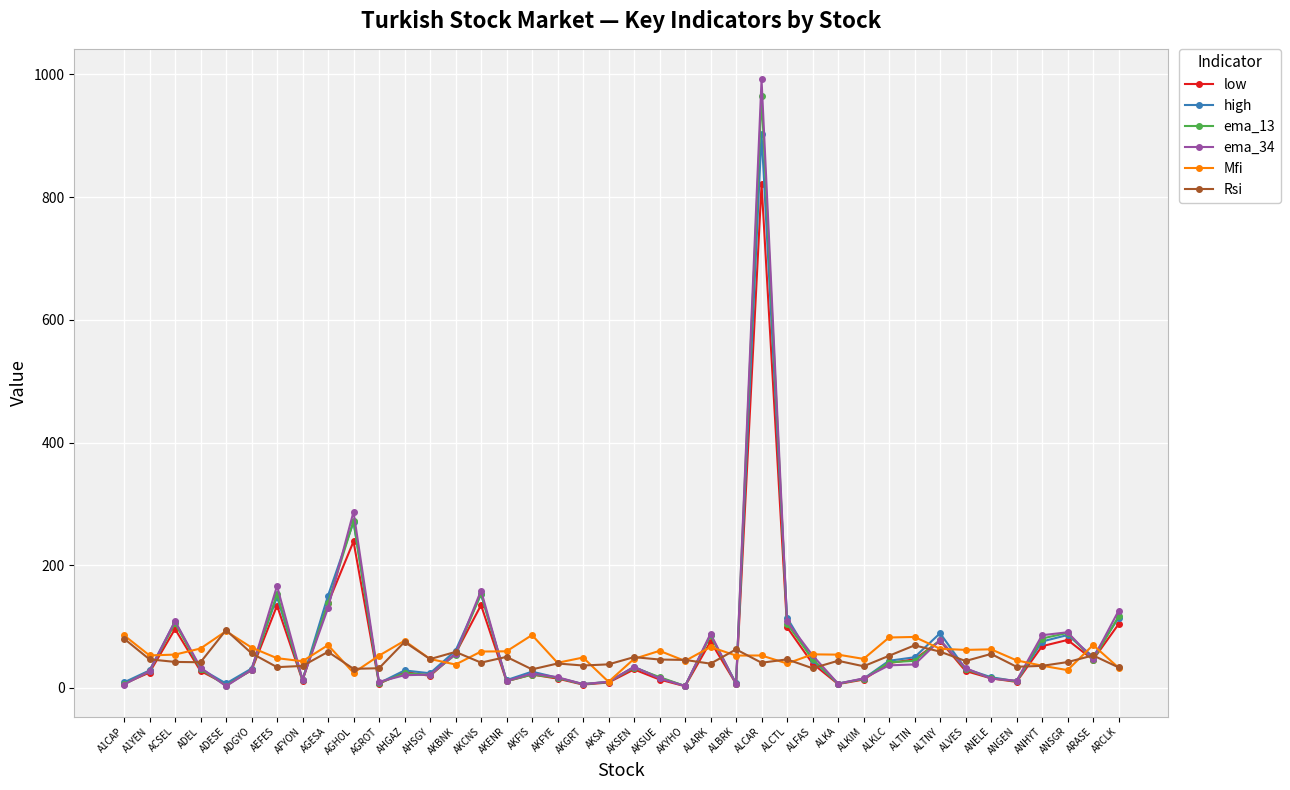

Which series has the largest range (max minus min)?

ema_34